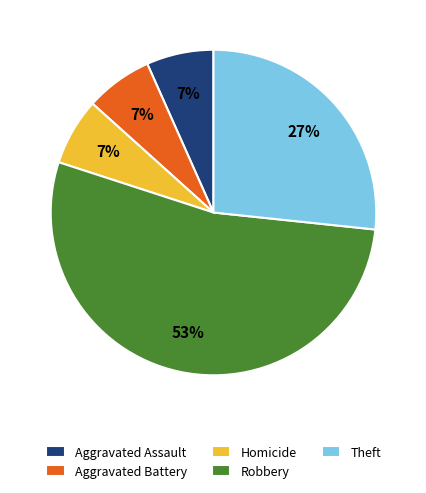

Is it true that Theft is 27% of the pie?

True